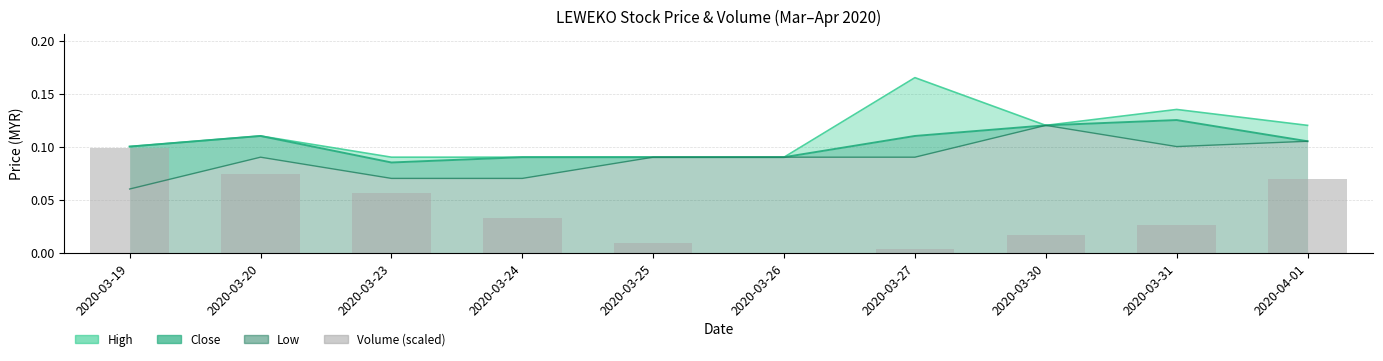

What is the label of the 7th bar from the right?

2020-03-24